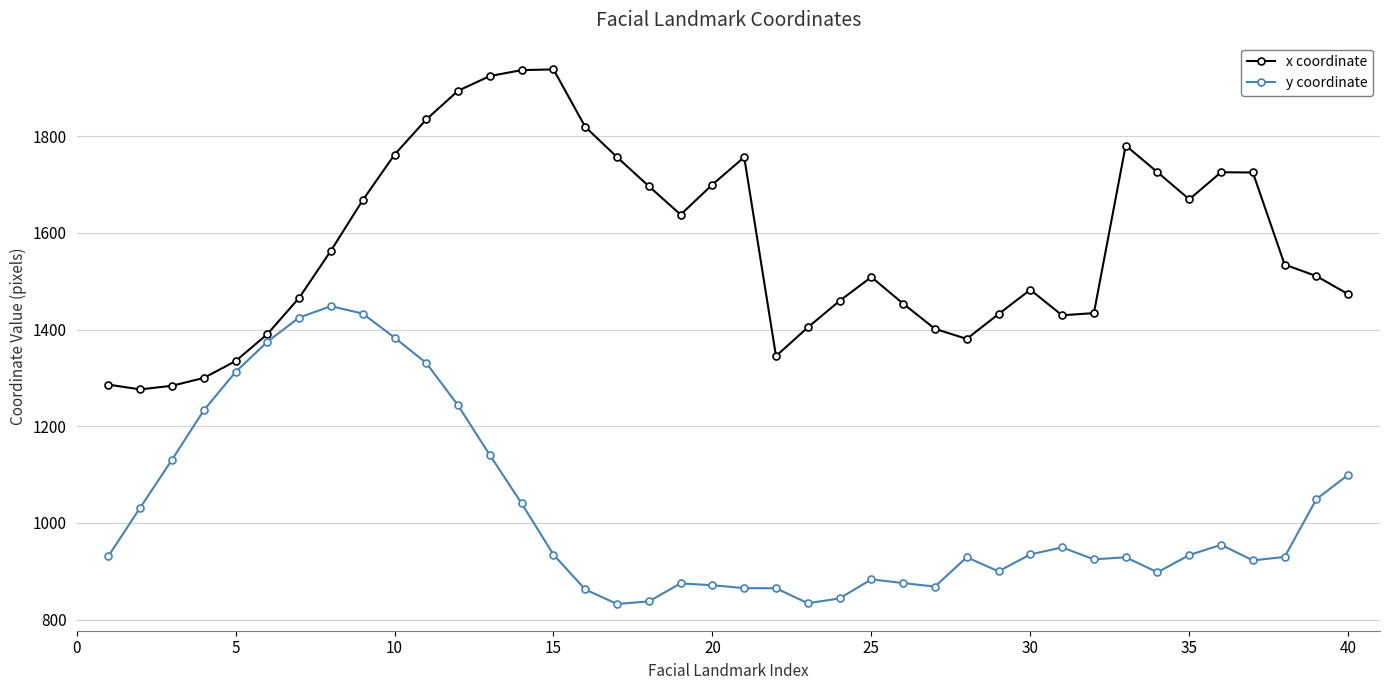

Rank the series by their average value, from highest to lowest.

x coordinate, y coordinate